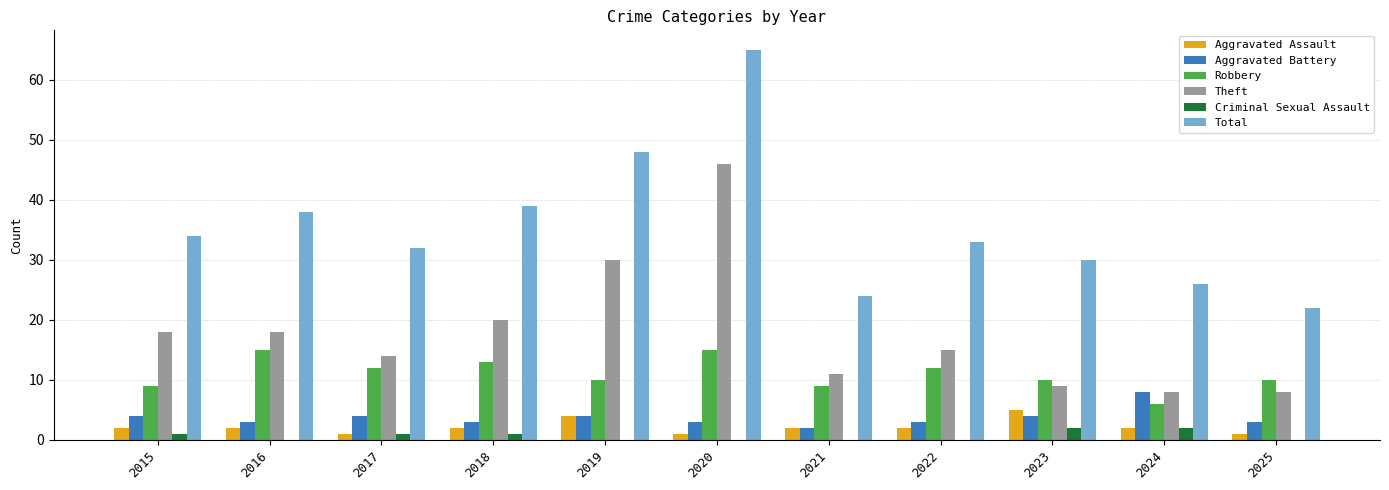

Are the bars horizontal?

No